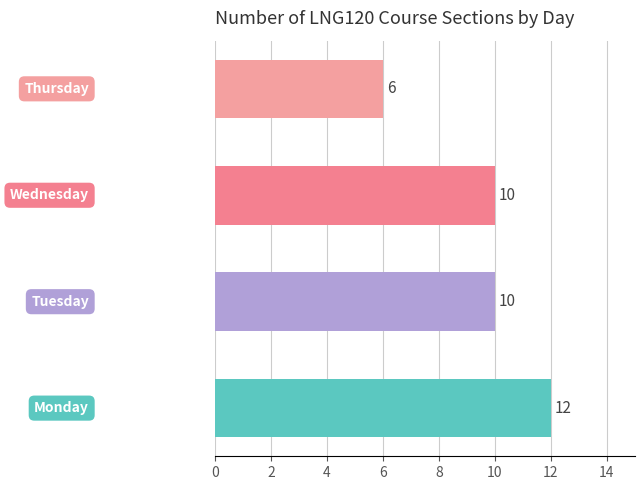

How many distinct data groups are displayed?

1